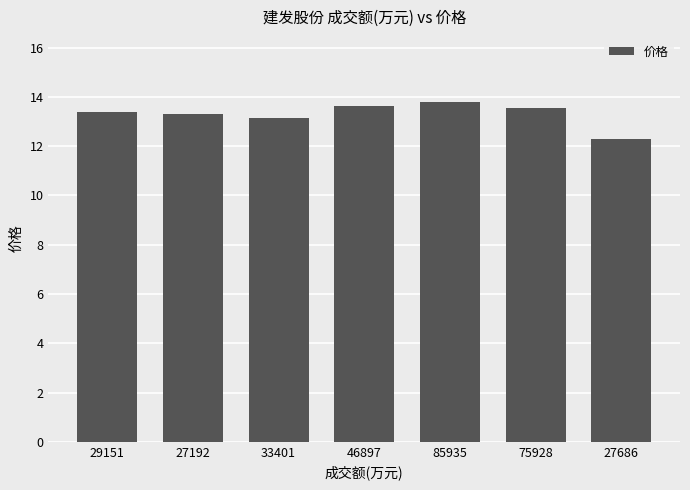

Between 85935 and 27686, which is larger?

85935